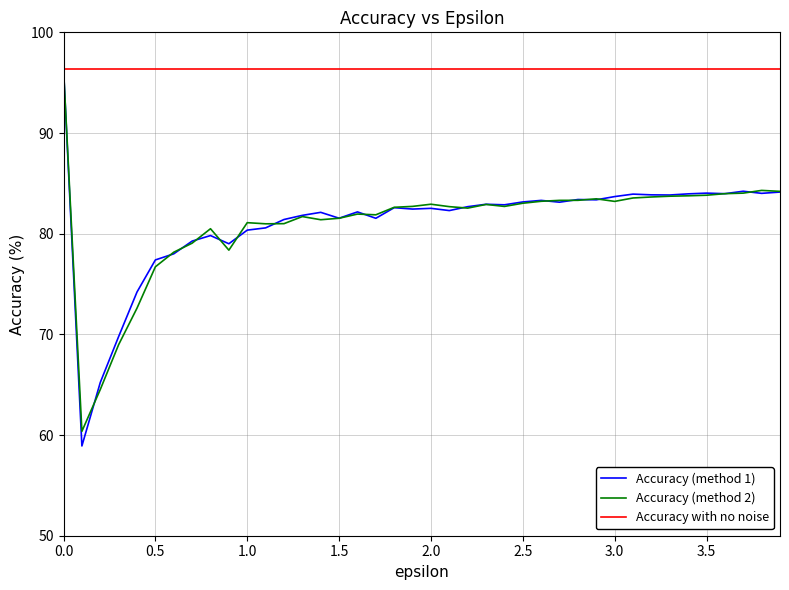

What is the maximum value for Accuracy (method 1)?

96.4